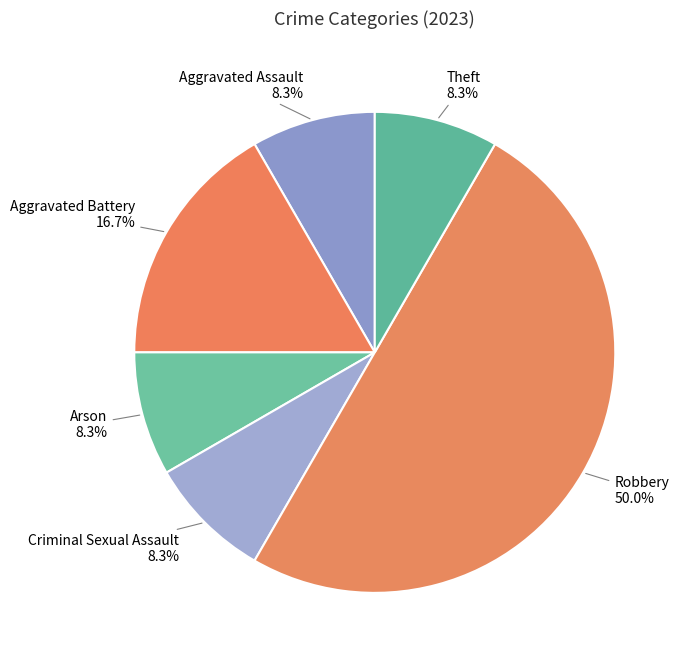

Count the number of slices in the pie.

6